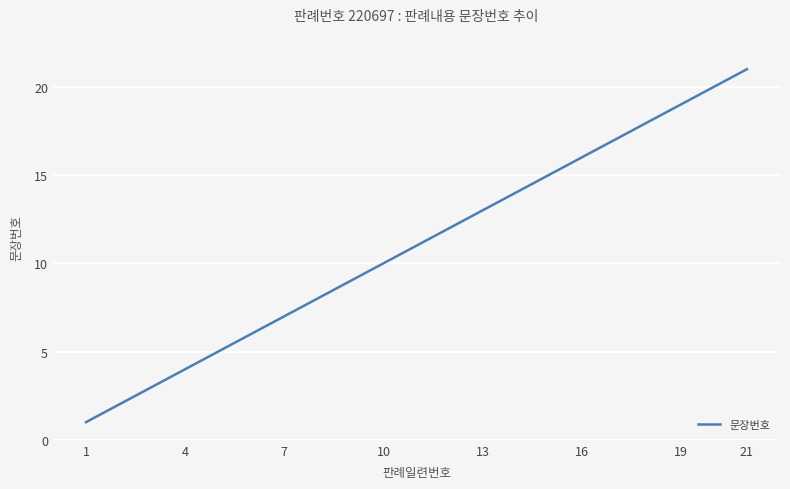

What is the maximum value shown in the chart?

21